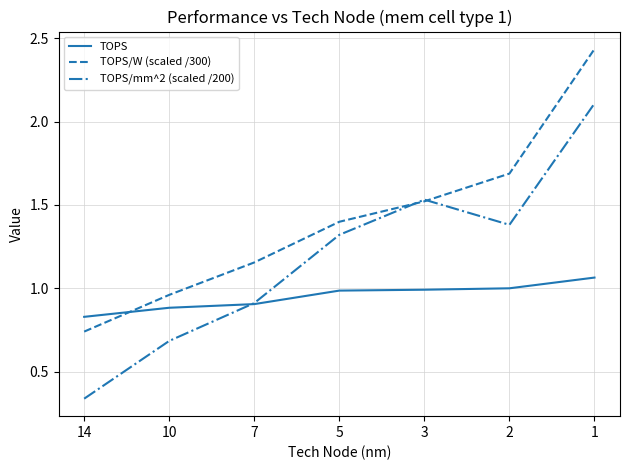

Between 10 and 7, which series saw the biggest shift?

TOPS/mm^2 (scaled /200)